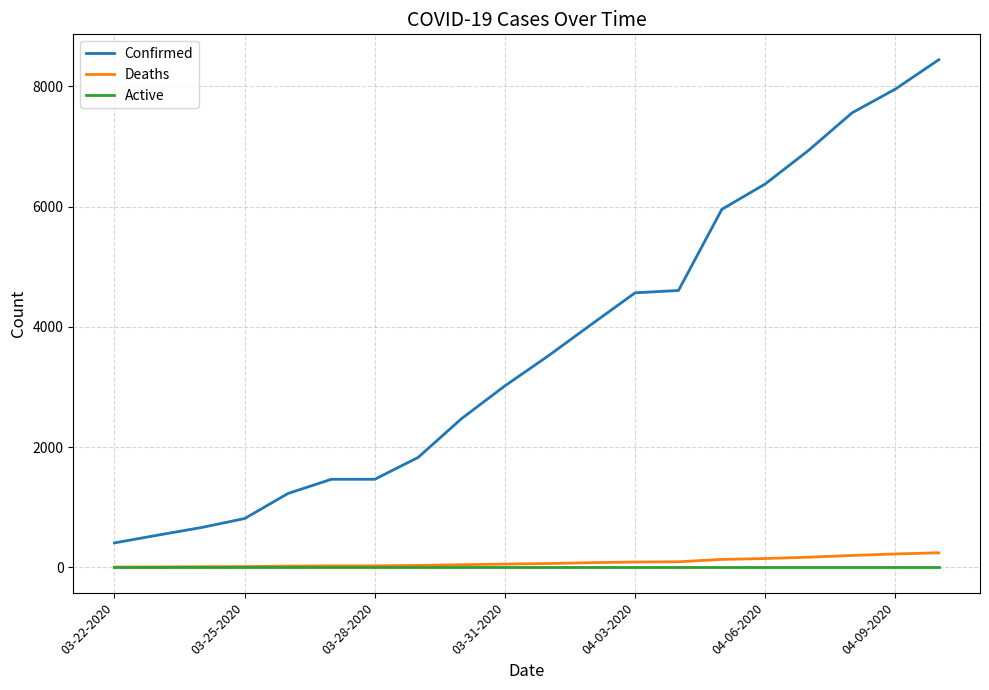

How many lines are shown in the chart?

3